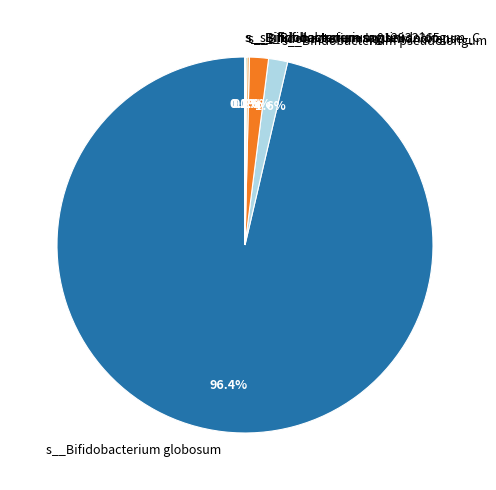

To the nearest percent, what portion does s__Bifidobacterium pseudolongum_C represent?

2%